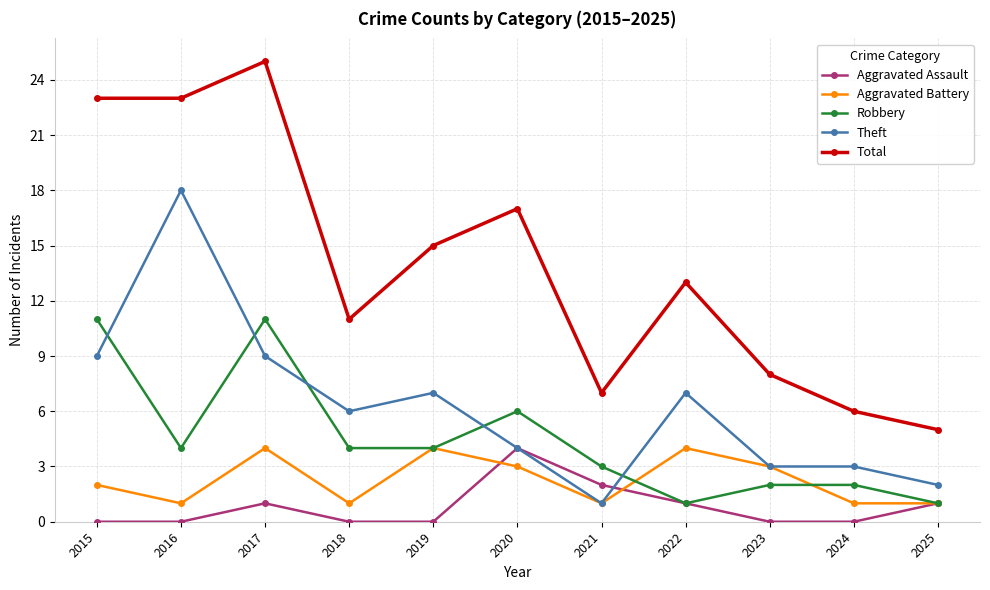

The Total series shows 23 at 2016. True or false?

True